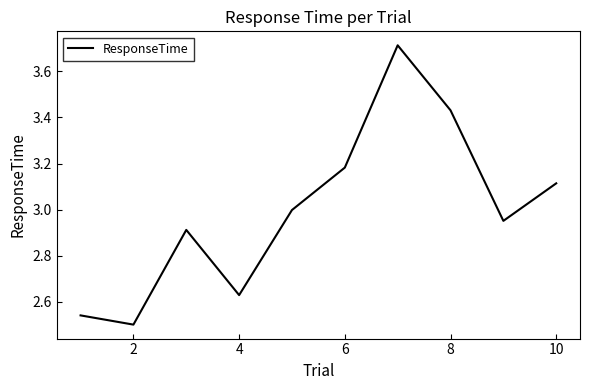

What is the difference between the maximum and minimum values?

1.2